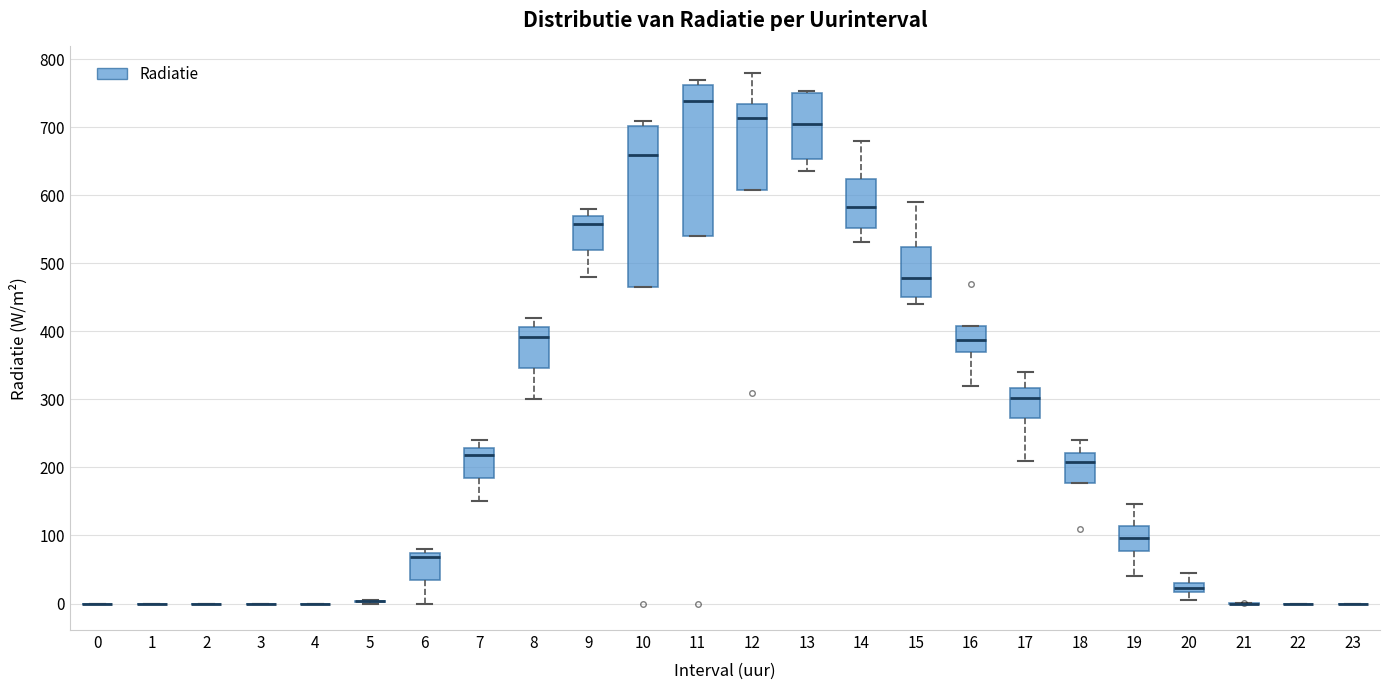

Which box is the tallest, from its lower edge to its upper edge?

10